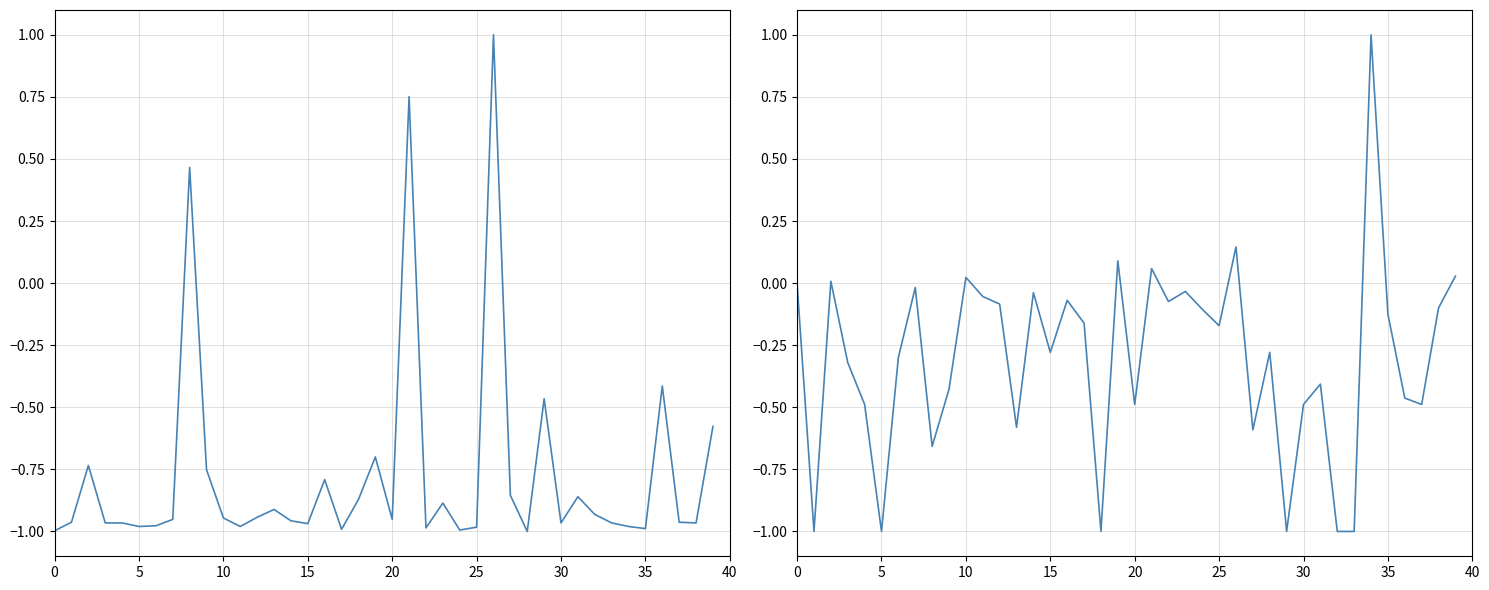

Count the number of data series in this chart.

2